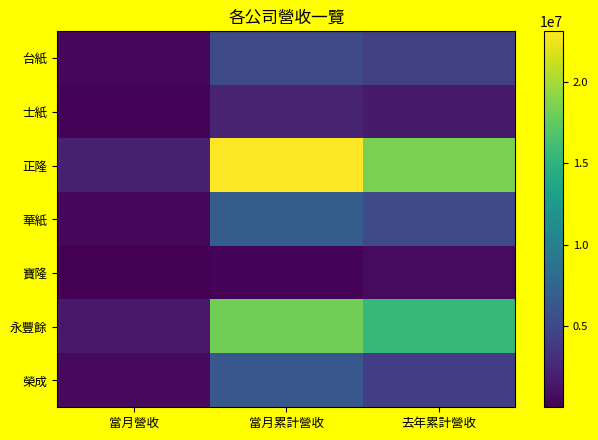

Which label corresponds to the smallest value in the chart?

當月營收